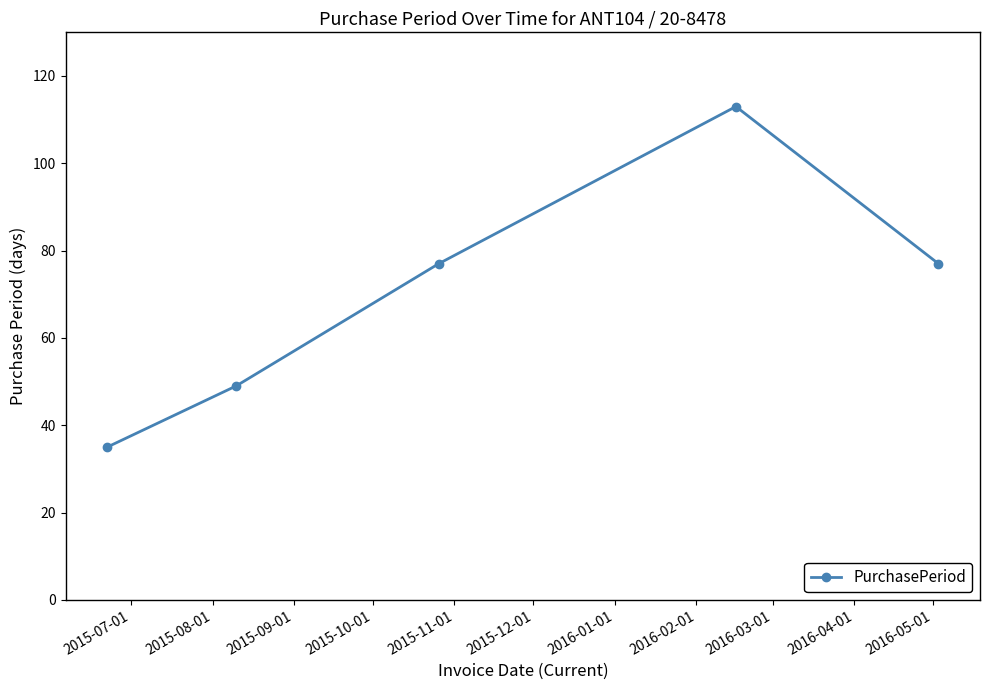

How many data points does each series have?

5